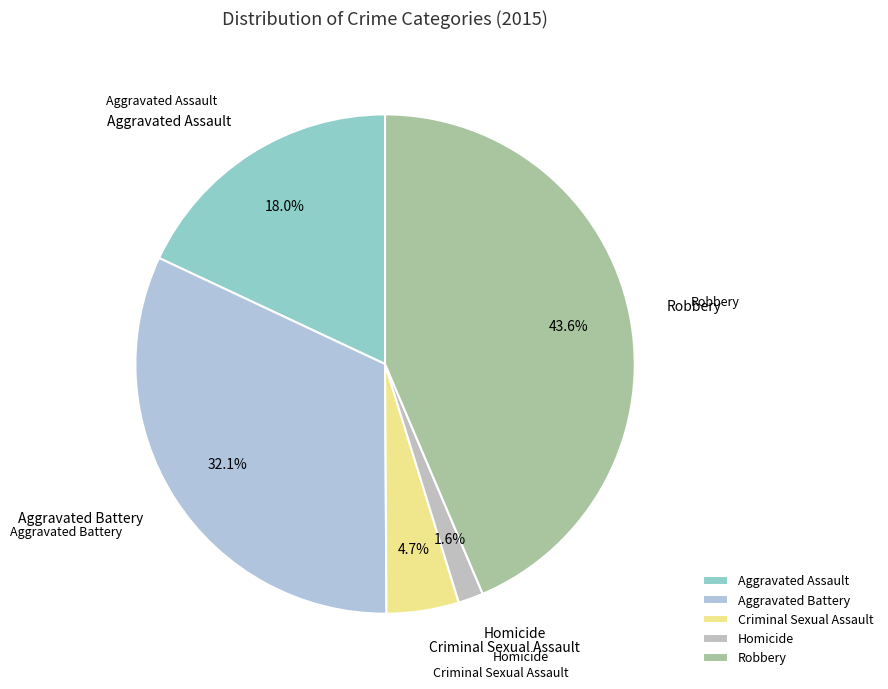

To the nearest percent, what is the average slice percentage?

20%